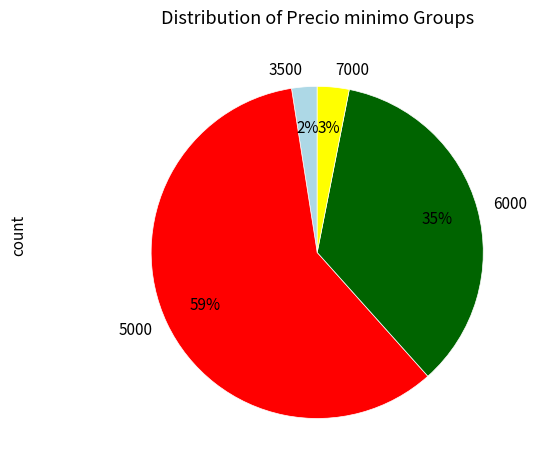

Between 7000 and 3500, which is larger?

7000